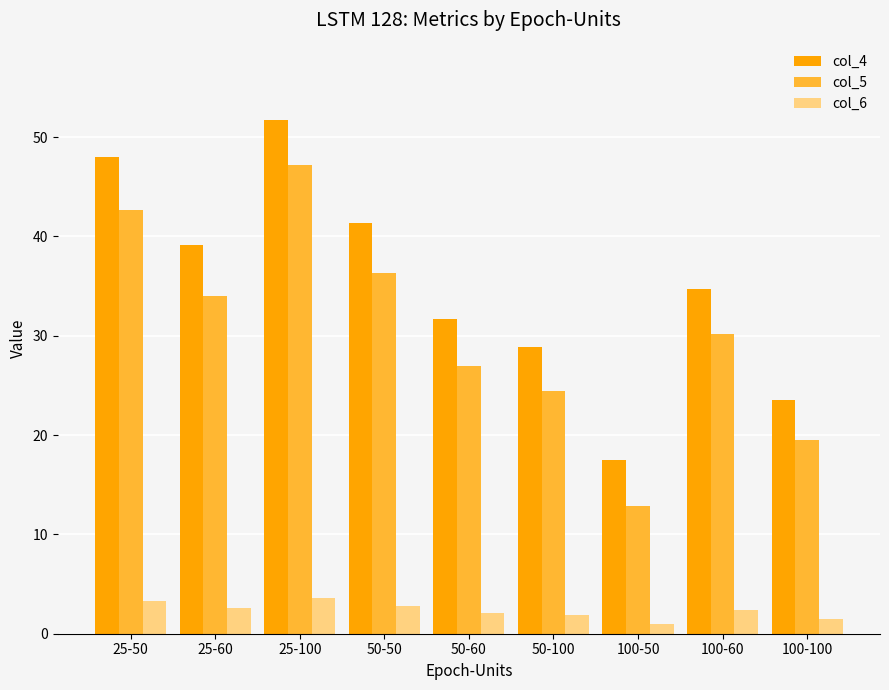

What is the total value across all series at 50-100?

55.2